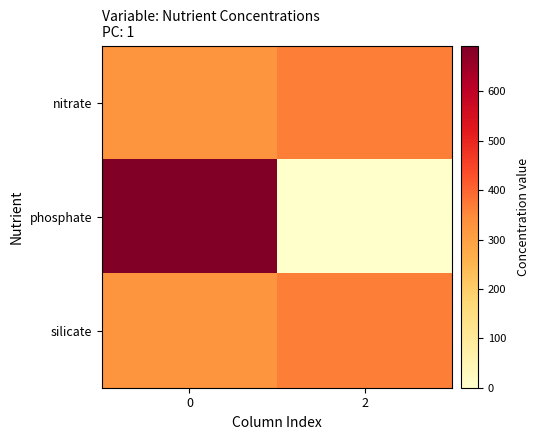

Between 0 and 2, which series saw the biggest shift?

phosphate